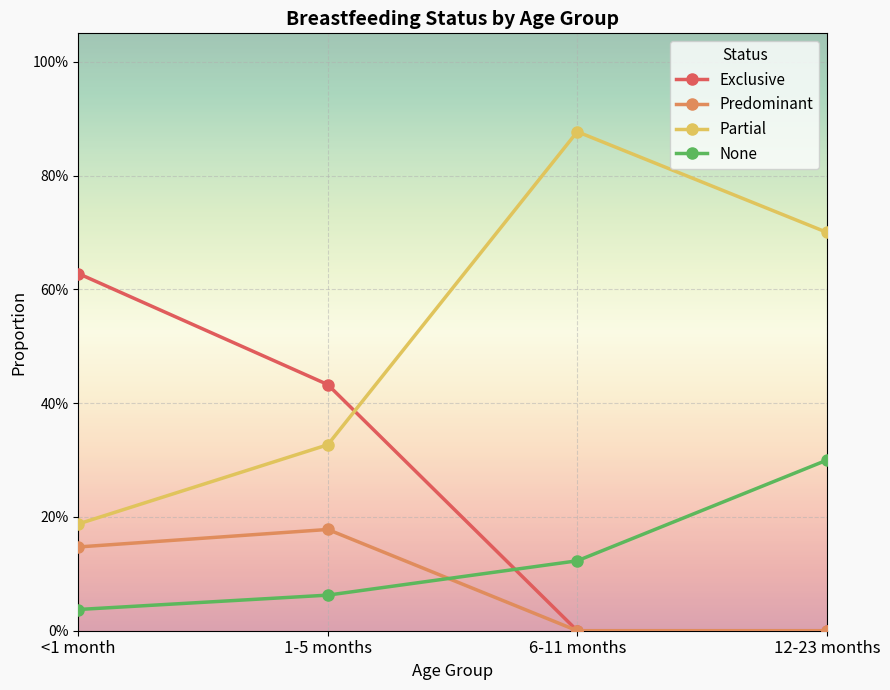

What is the average value of the Predominant series?

0.1